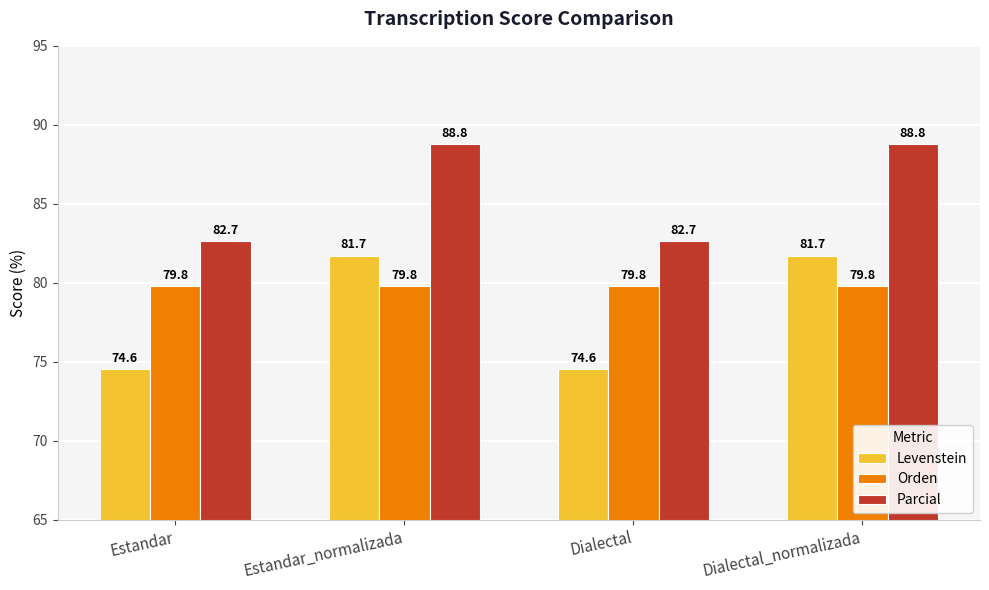

What is the average value of the Parcial series?

85.7